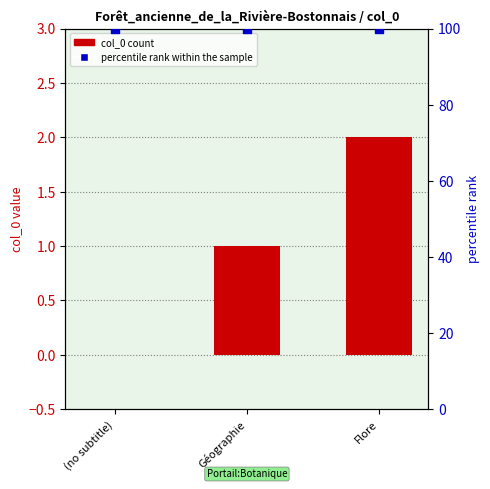

Which series reaches the minimum Y coordinate?

col_0